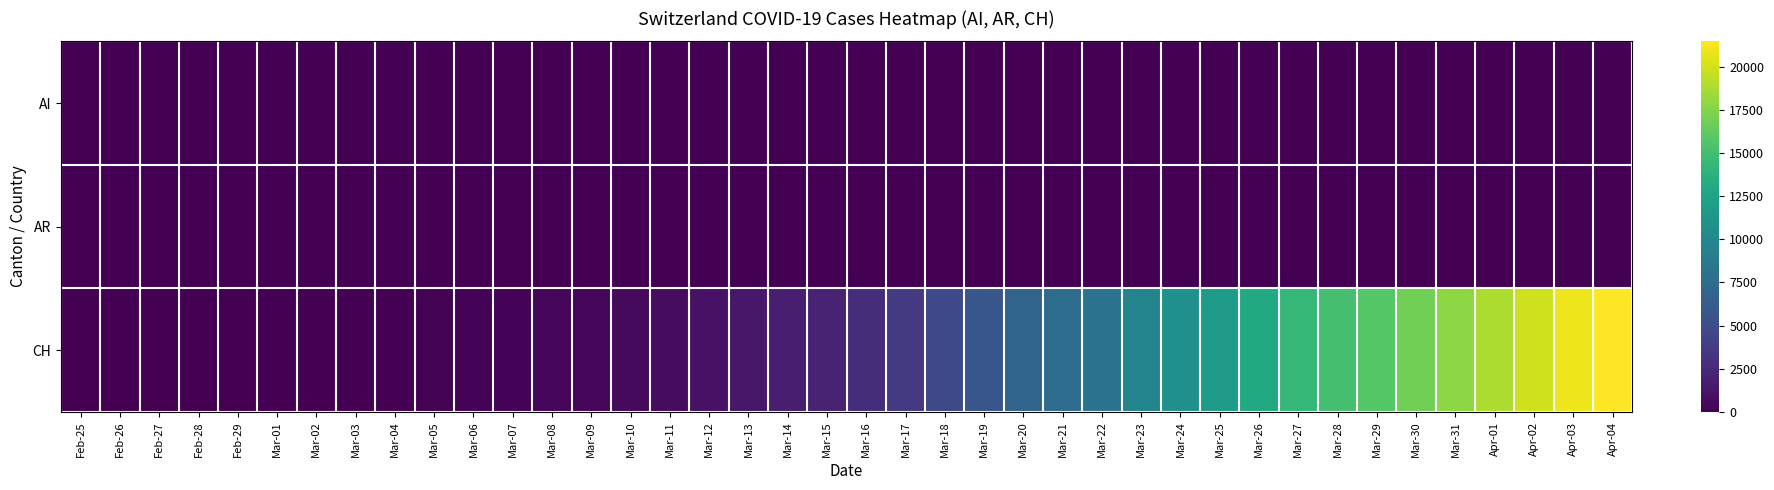

Rank the series by their maximum value, from lowest to highest.

AI, AR, CH